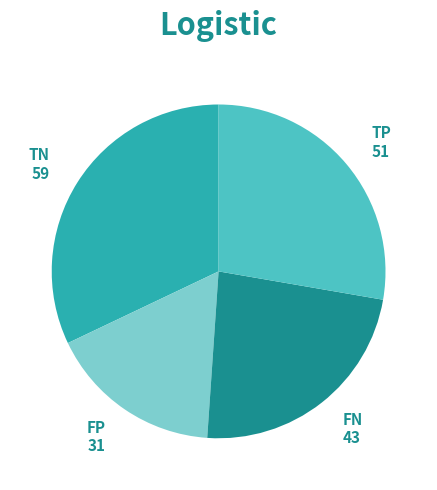

Is it true that TN is 32% of the pie?

True